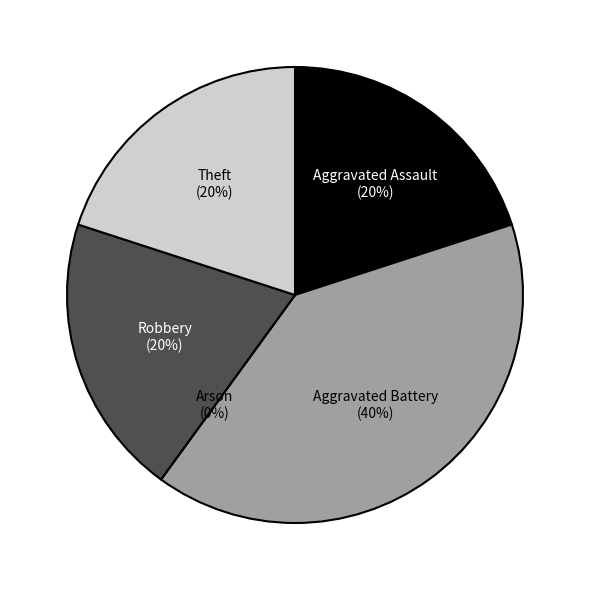

What percentage is the Aggravated Assault slice, to the nearest percent?

20%